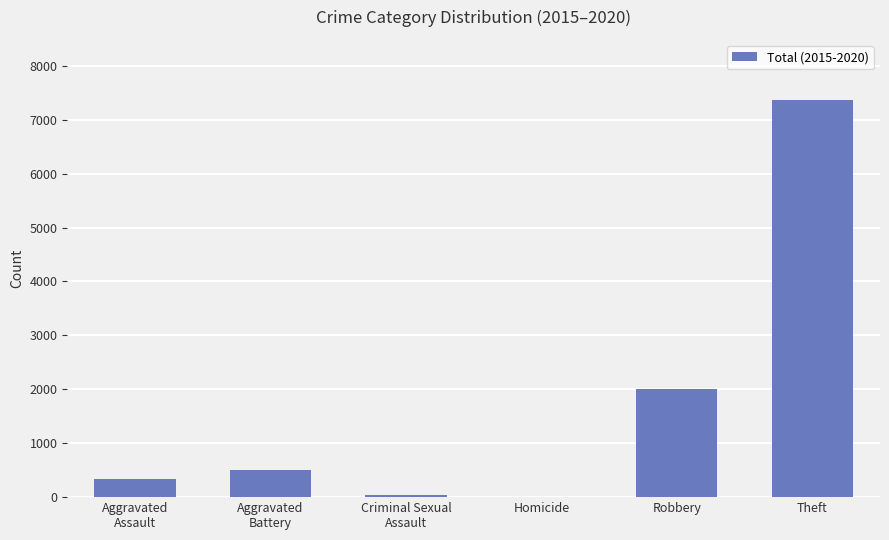

At which category does the chart reach its peak across all series?

Theft